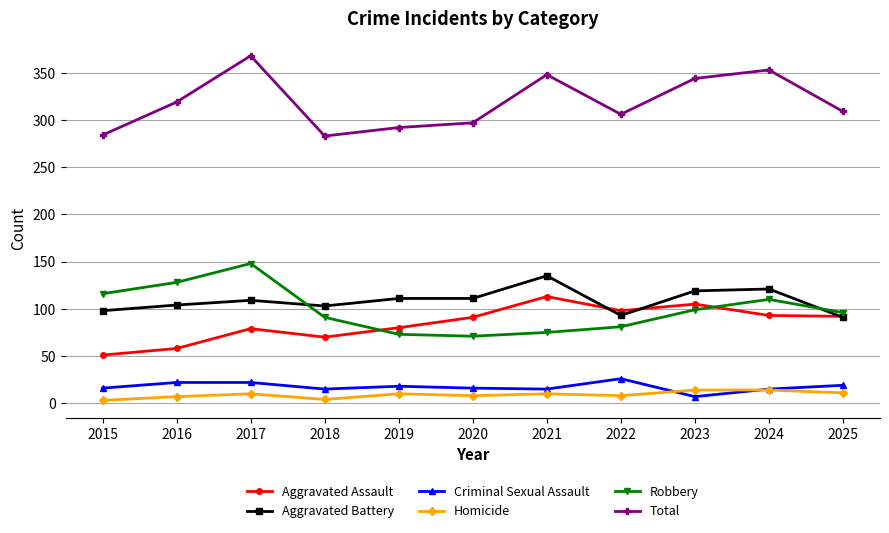

The value of Aggravated Battery at 2024 is 121. True or false?

True